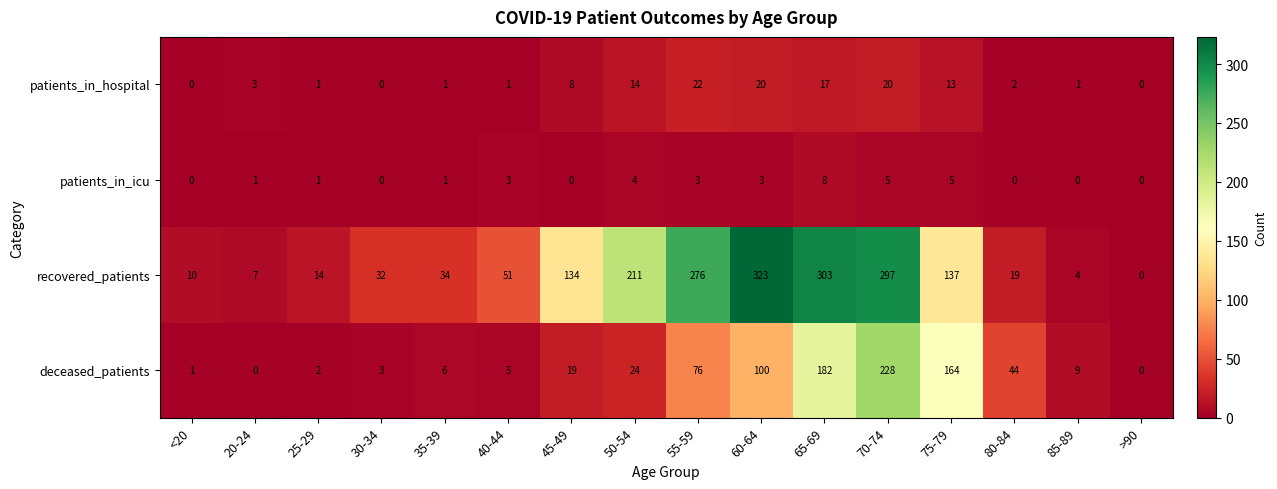

What is the difference between the patients_in_icu values at 85-89 and 70-74?

5